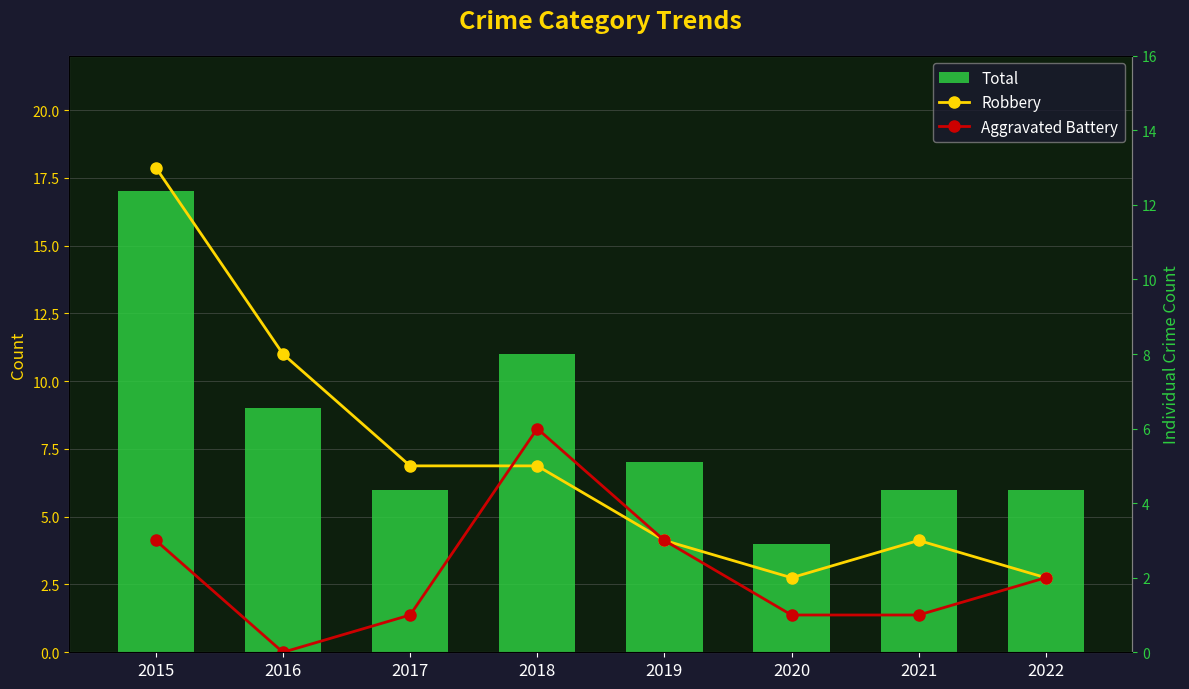

List the labels in order of Aggravated Battery value, smallest first.

2016, 2017, 2020, 2021, 2022, 2015, 2019, 2018